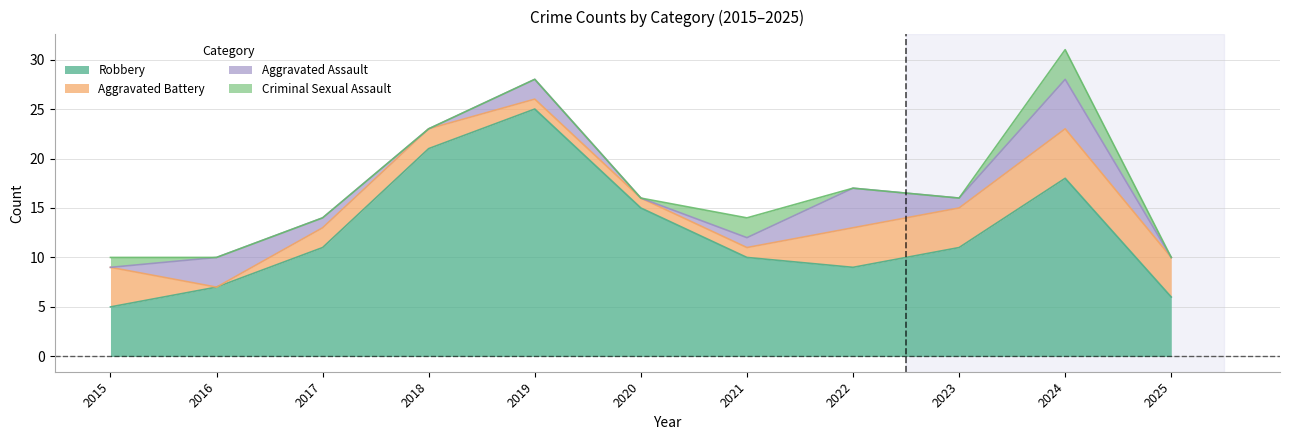

Is the value of Aggravated Battery at 2021 greater than the value of Criminal Sexual Assault at 2024?

No